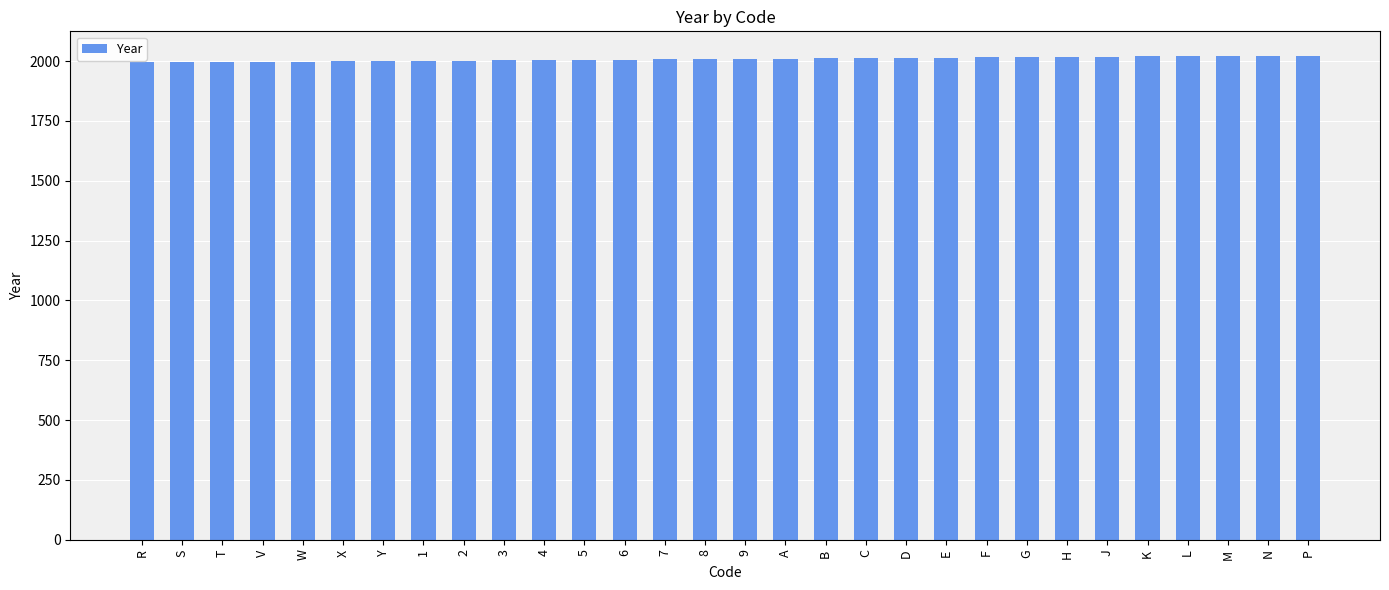

True or false: the data shows 1995 at S.

True